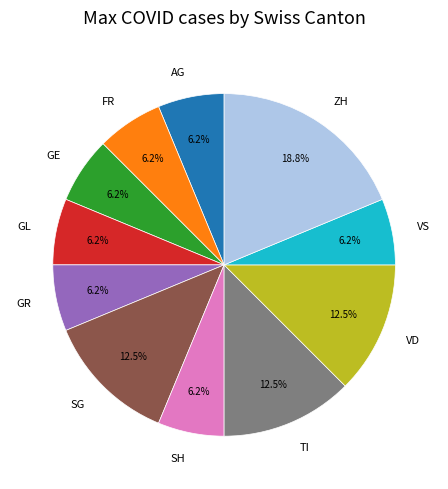

Approximately how many times larger is the value at GR compared to VS?

1.0